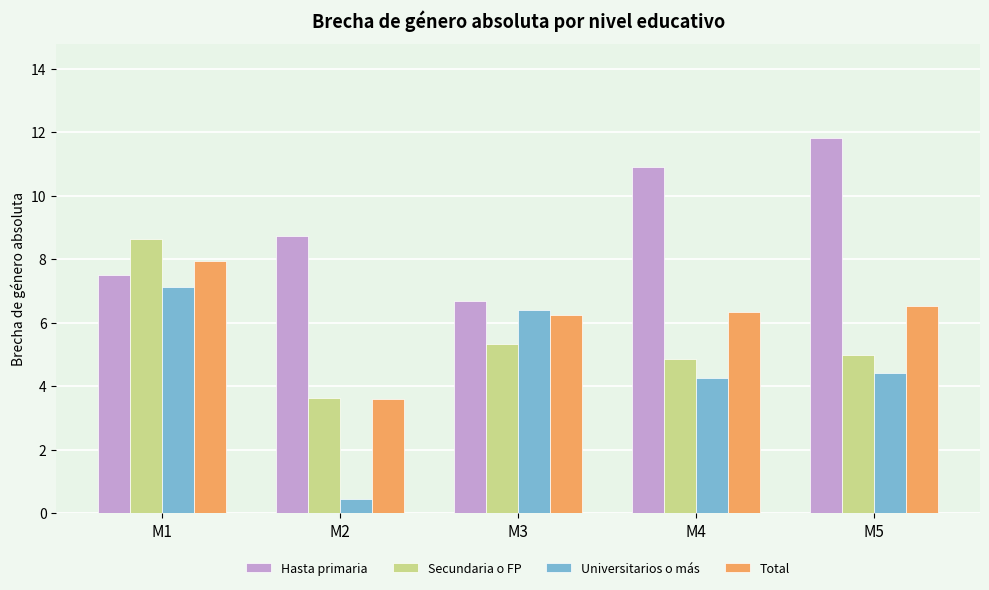

The Total series shows 4.0 at M3. True or false?

False